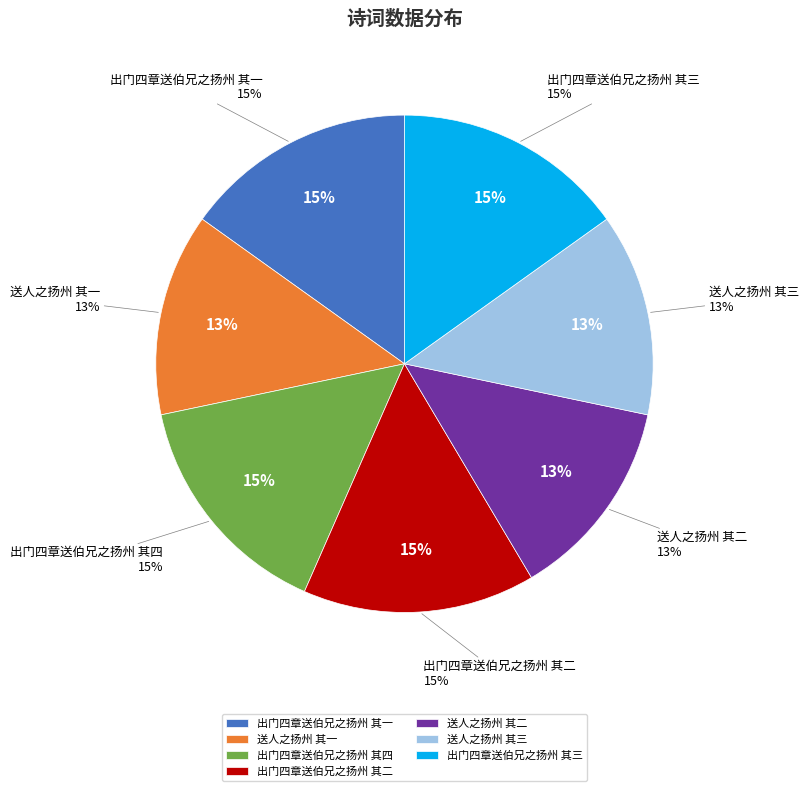

To the nearest percent, what is the average slice percentage?

14%